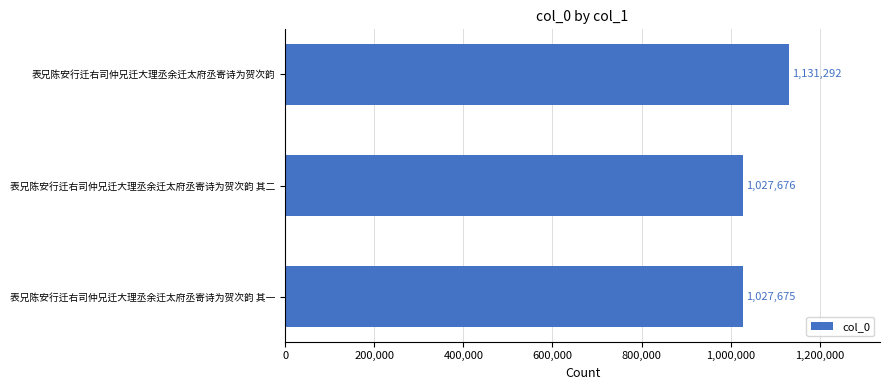

List the labels in order of value, largest first.

表兄陈安行迁右司仲兄迁大理丞余迁太府丞寄诗为贺次韵, 表兄陈安行迁右司仲兄迁大理丞余迁太府丞寄诗为贺次韵 其二, 表兄陈安行迁右司仲兄迁大理丞余迁太府丞寄诗为贺次韵 其一